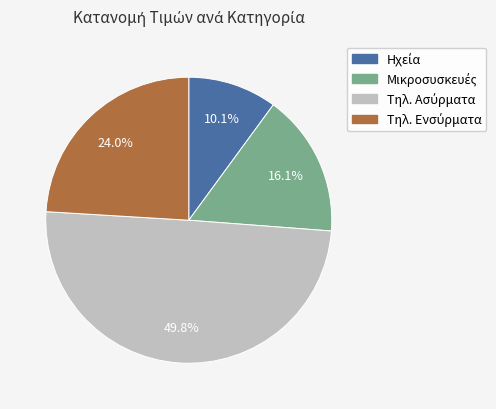

Does any single category account for the majority?

No